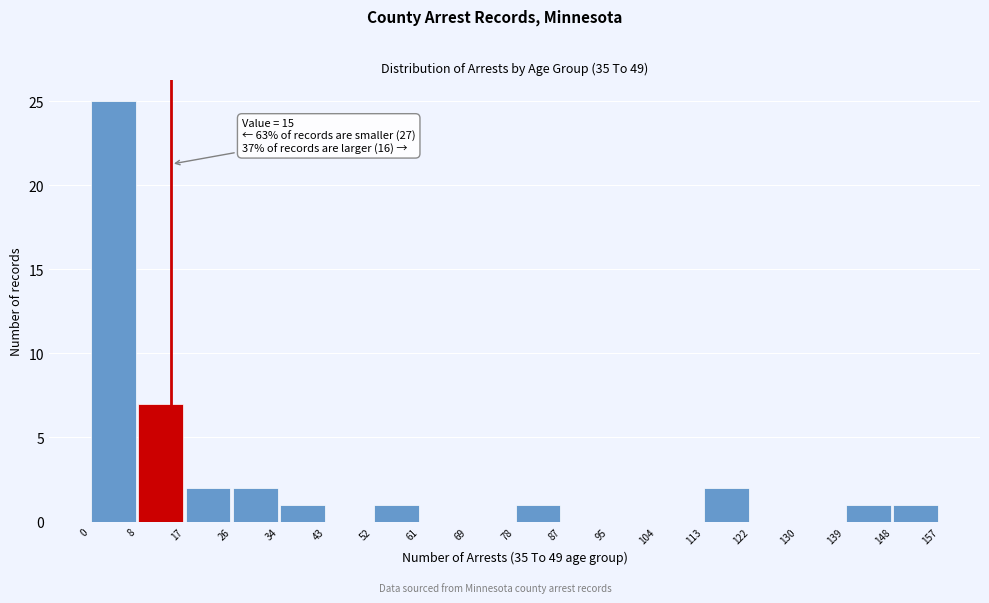

Which range on the x-axis has the tallest bar?

0 to 8